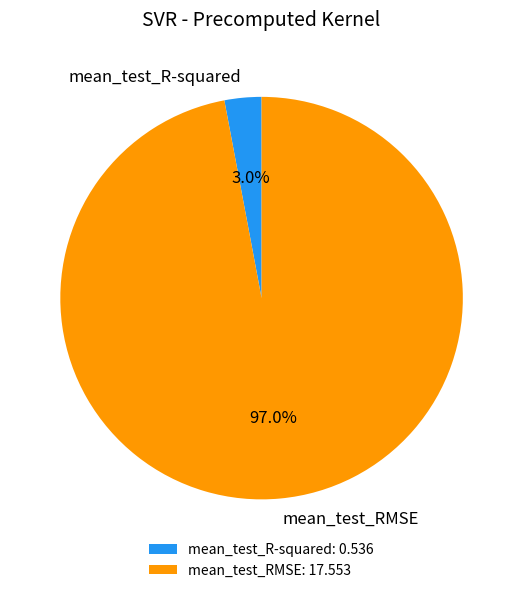

Between mean_test_RMSE and mean_test_R-squared, which is larger?

mean_test_RMSE